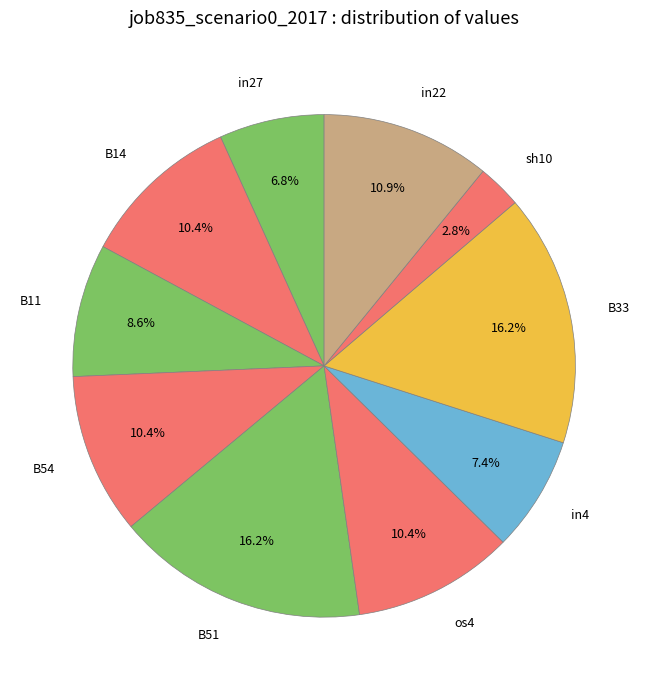

To the nearest percent, what is the difference between the sh10 and in22 slice percentages?

8%